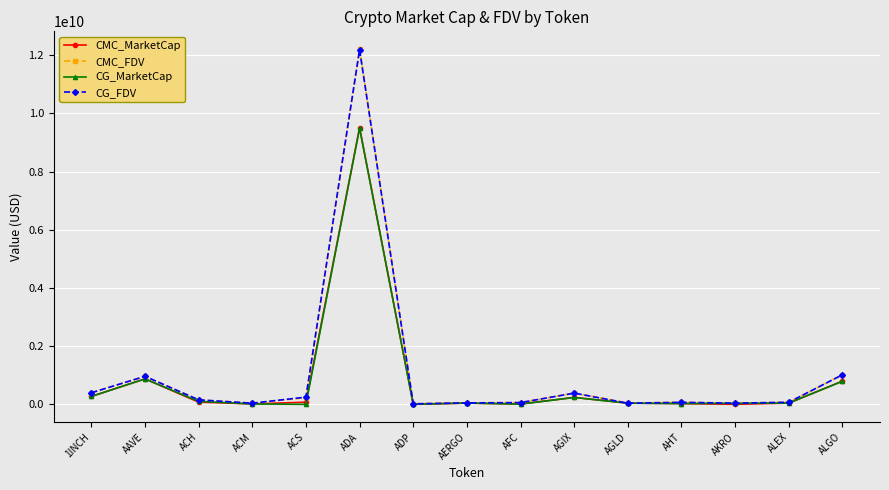

What are all the series names shown in the legend?

CMC_MarketCap, CMC_FDV, CG_MarketCap, CG_FDV